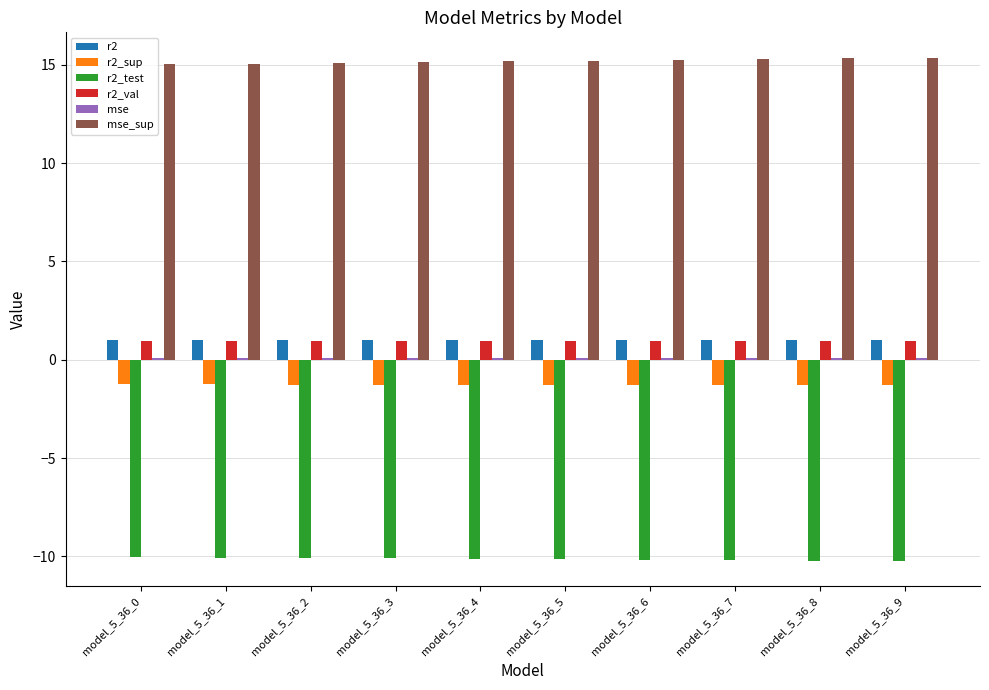

How many groups of bars are there?

10